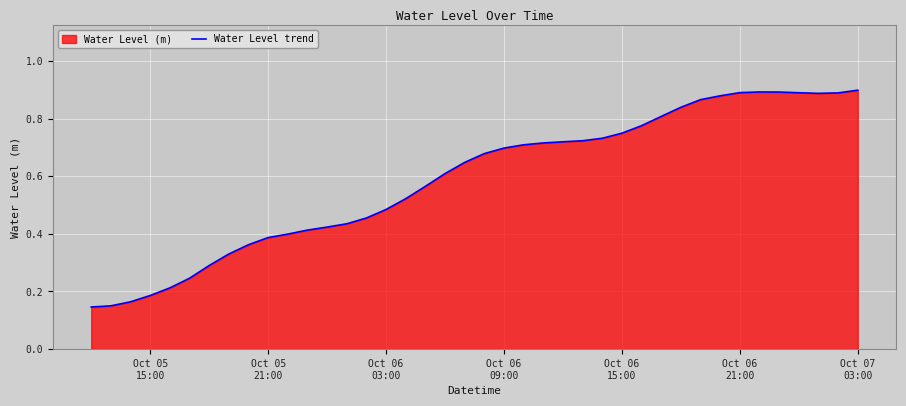

What is the difference between the maximum and minimum values?

0.8